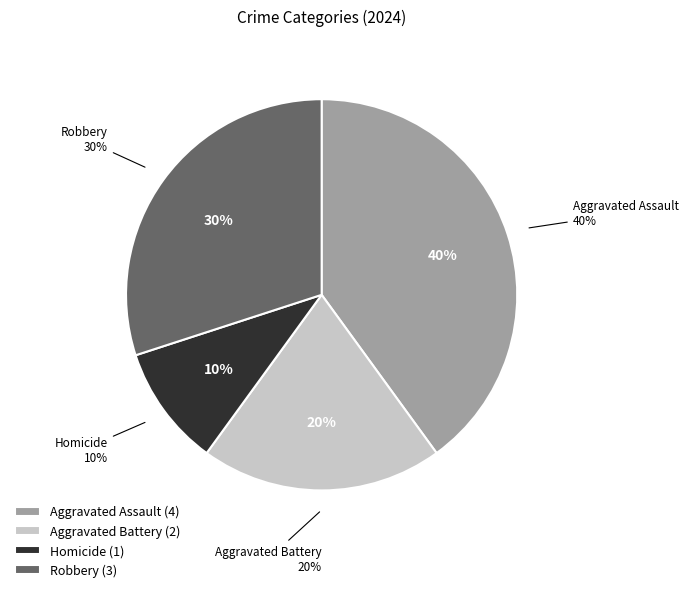

What is the smallest slice in the pie chart?

Homicide